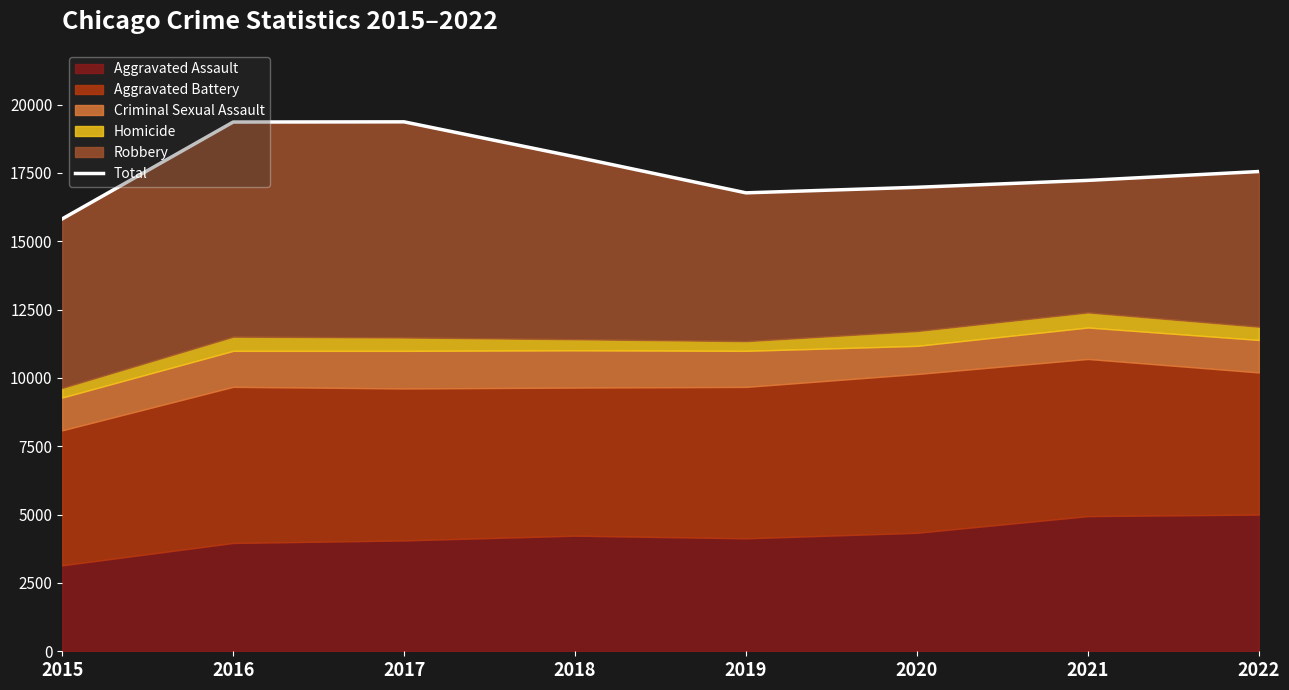

At which category does the data reach its first local peak?

2017